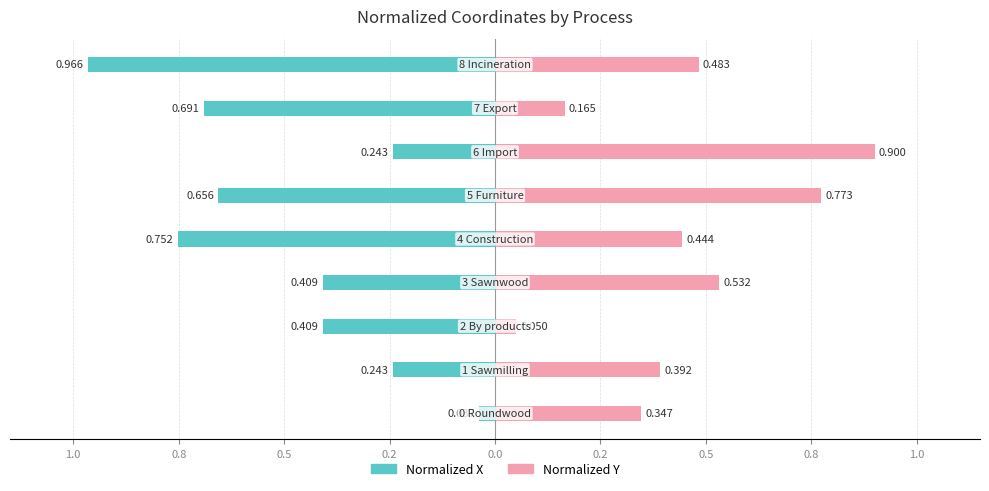

Does the chart contain stacked bars?

No